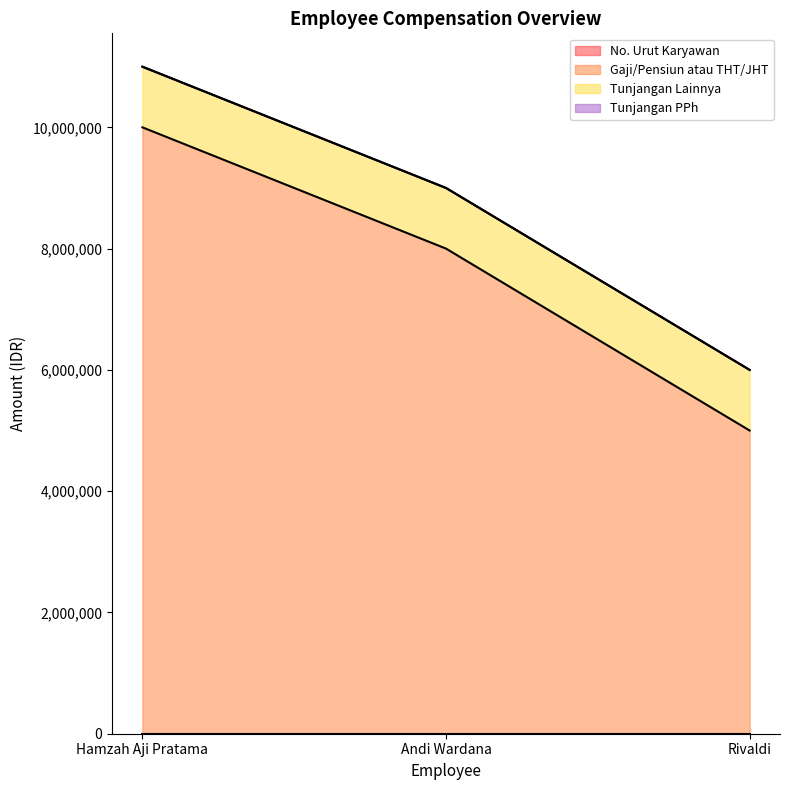

Which label corresponds to the smallest value in the chart?

Hamzah Aji Pratama